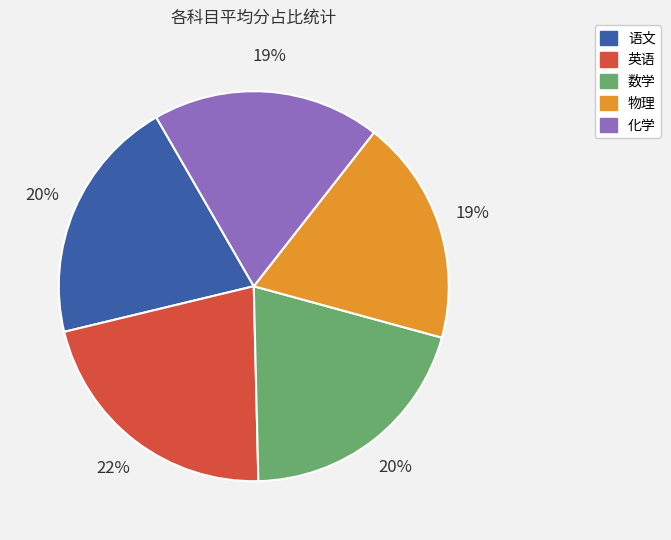

Which has a higher value, 物理 or 数学?

数学